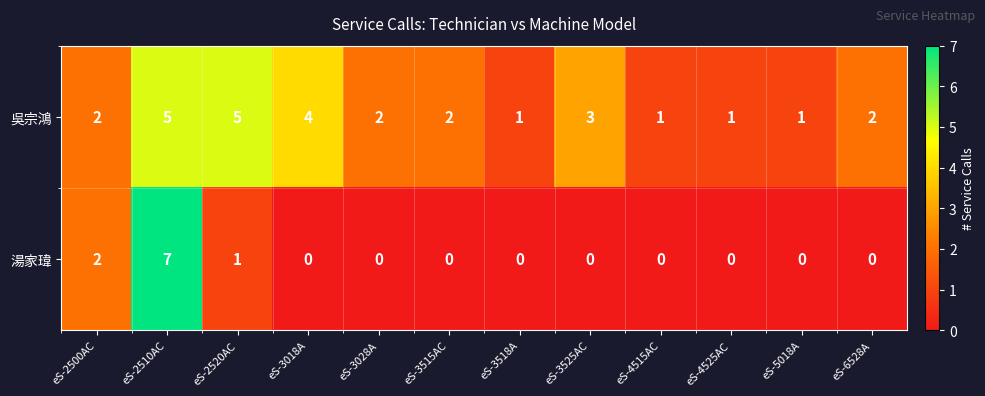

The value of 湯家瑋 at eS-3028A is -4. True or false?

False